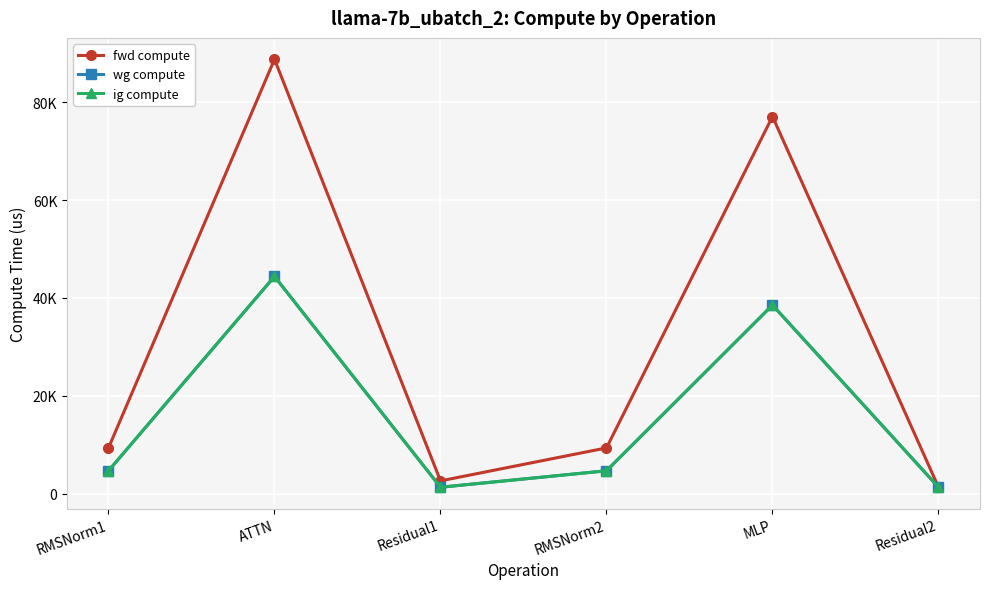

How many interior local peaks does the wg compute series have?

2